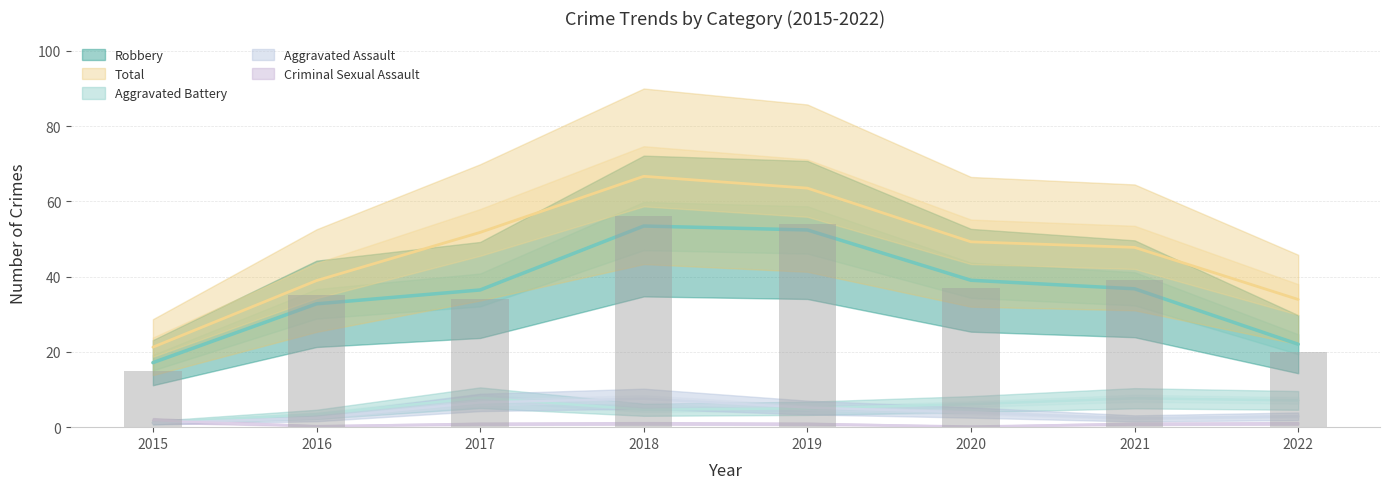

Which series has the largest total across all categories?

Total